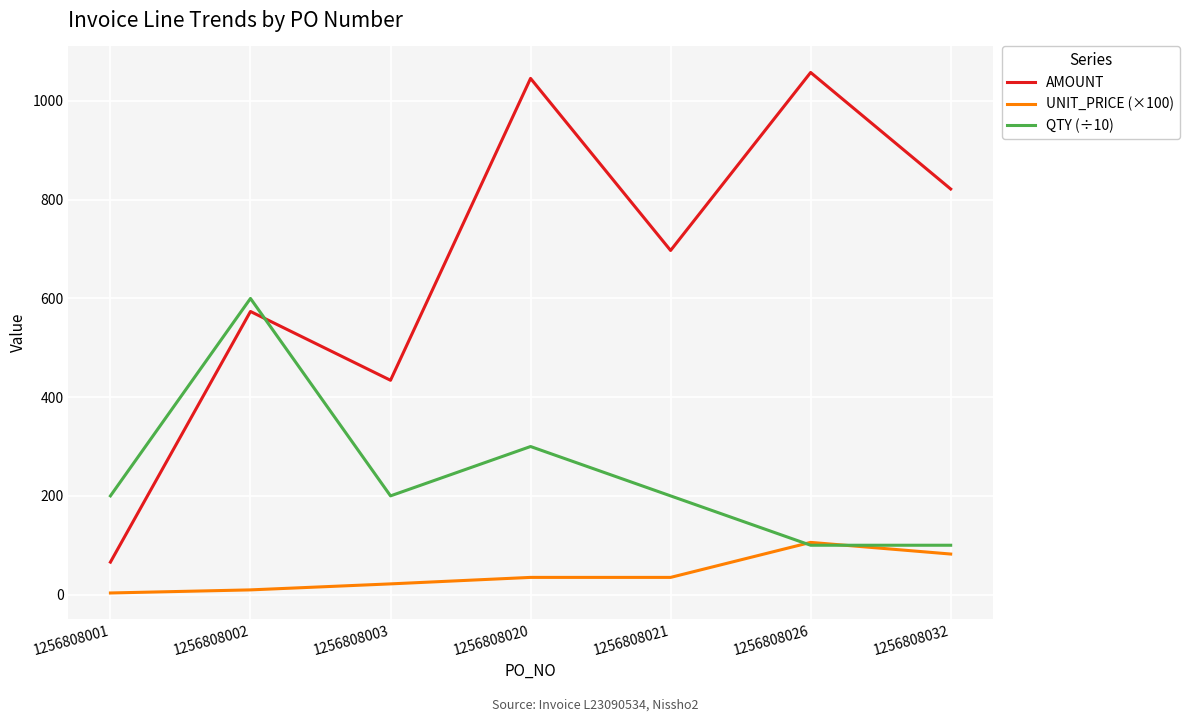

Between 1256808003 and 1256808032, which series saw the biggest shift?

AMOUNT